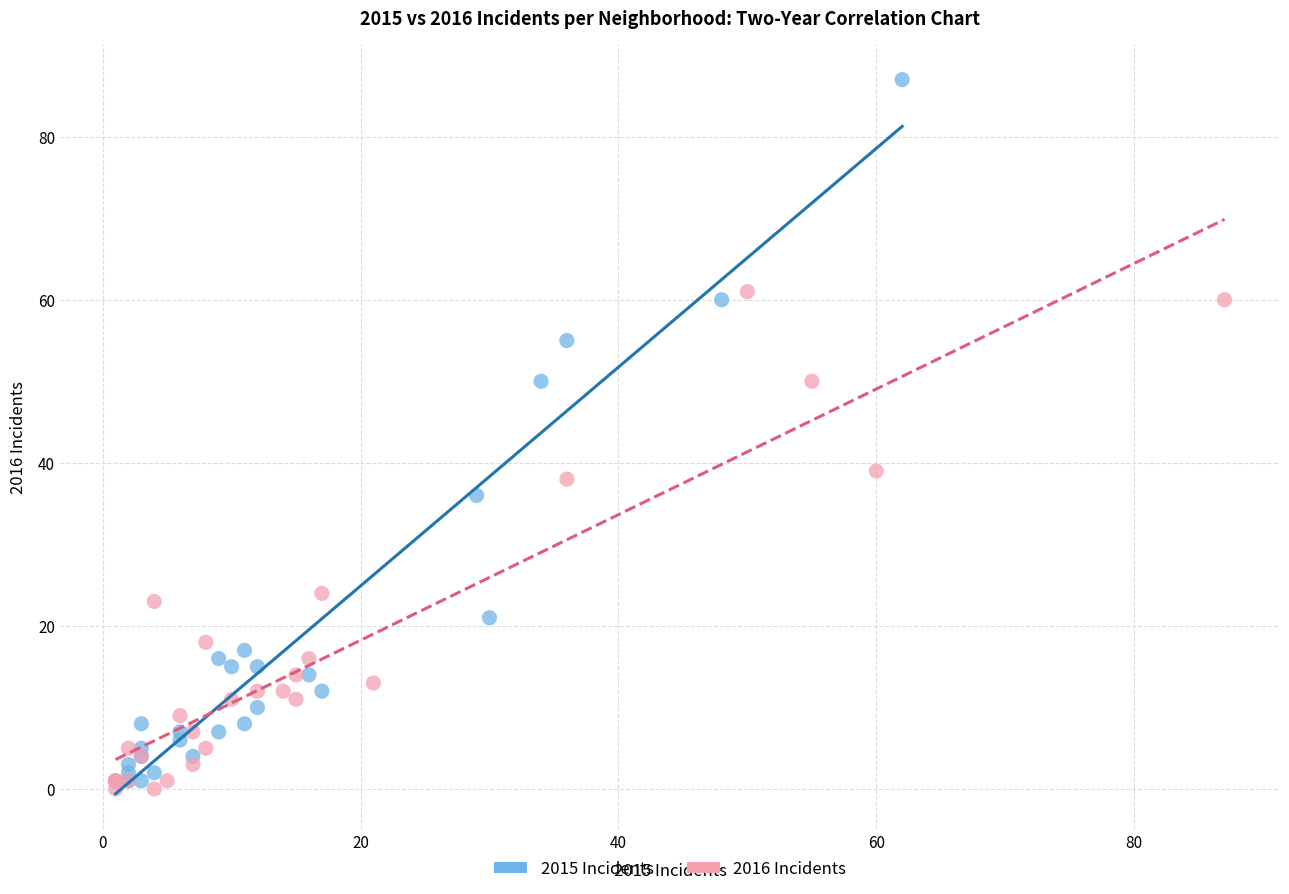

Which series reaches the maximum Y coordinate?

2015 Incidents